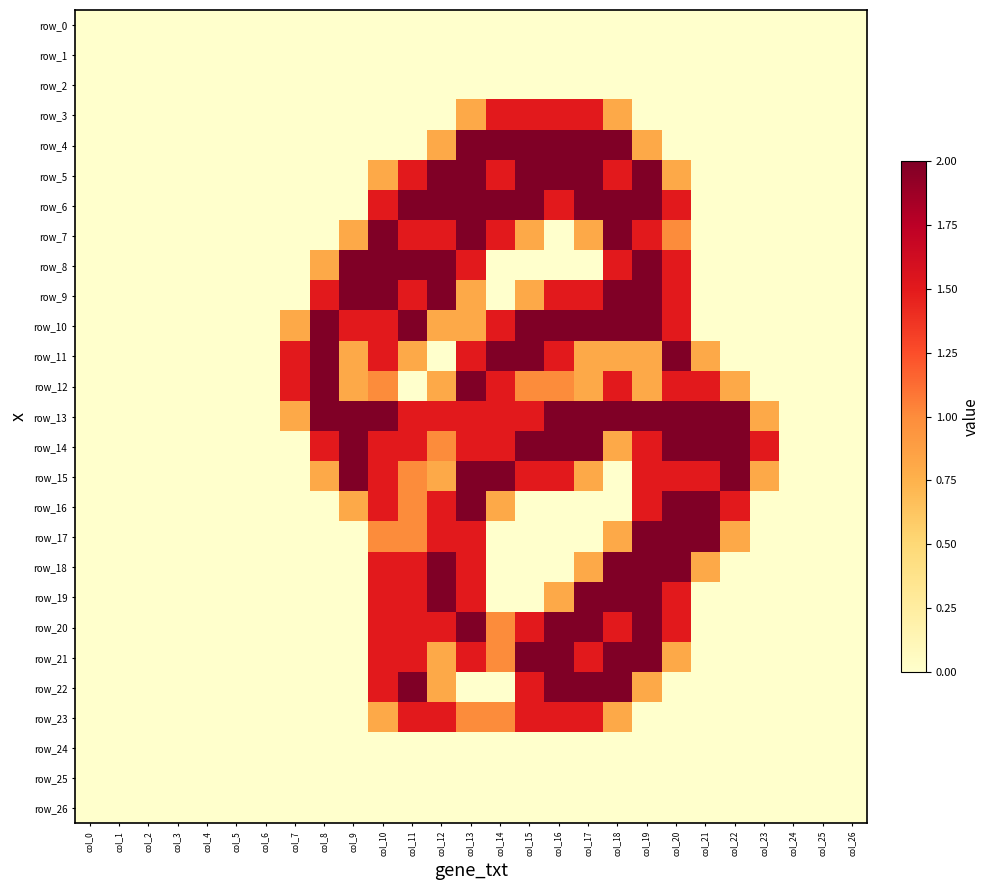

Is it true that row_20 equals 0.0 at col_0?

True